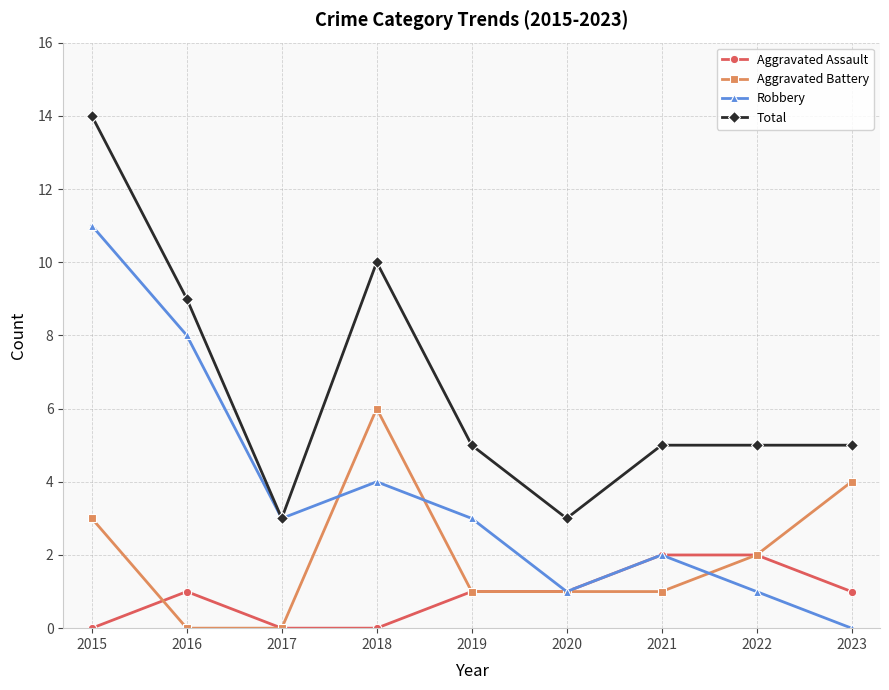

Is the value of Total at 2019 greater than the value of Robbery at 2016?

No